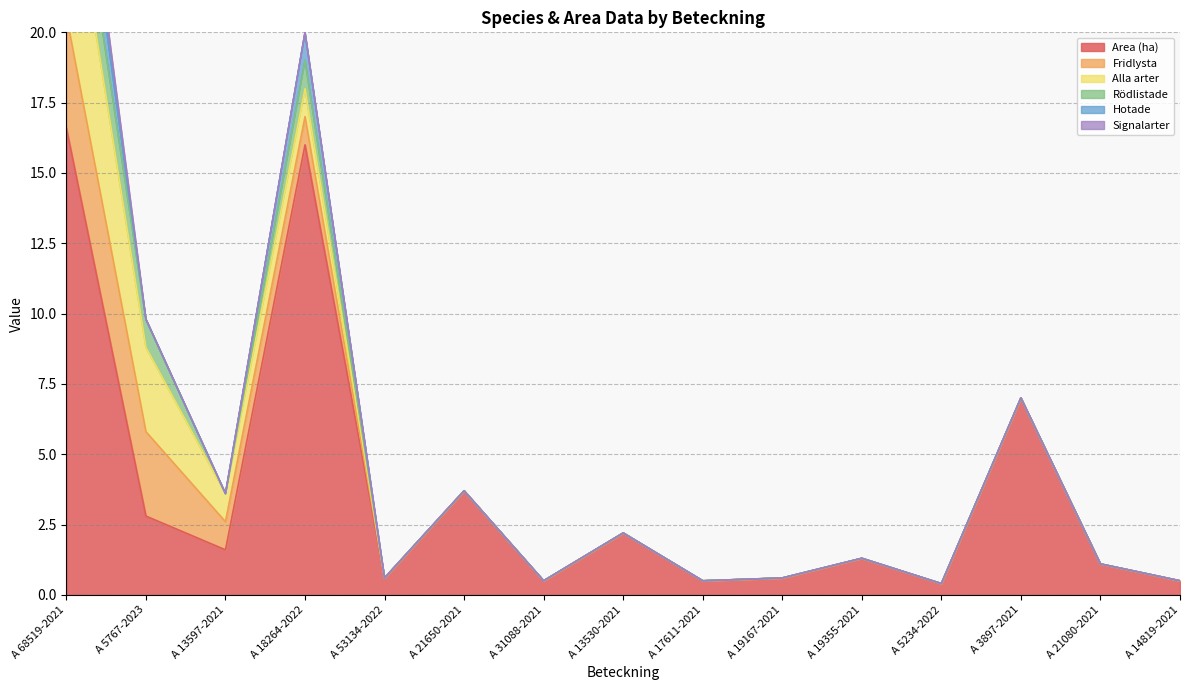

Between A 18264-2022 and A 14819-2021, which series saw the biggest shift?

Area (ha)